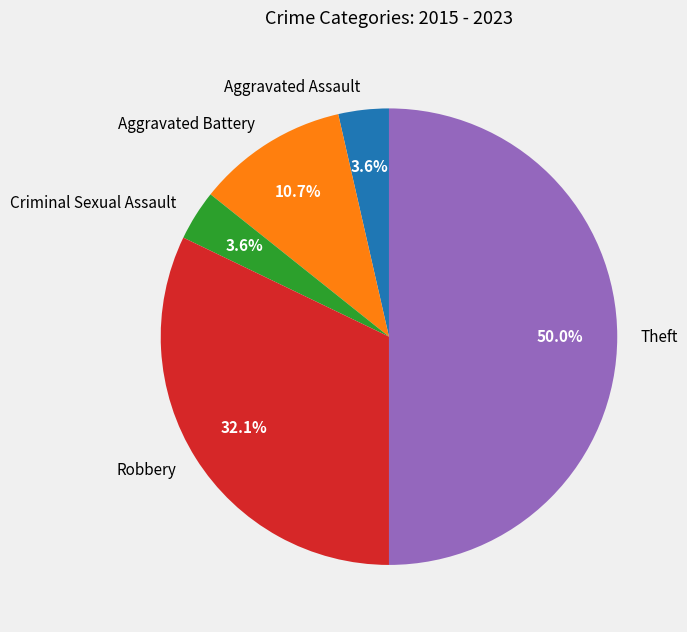

To the nearest percent, what is the difference between the largest and smallest slice percentages?

46%